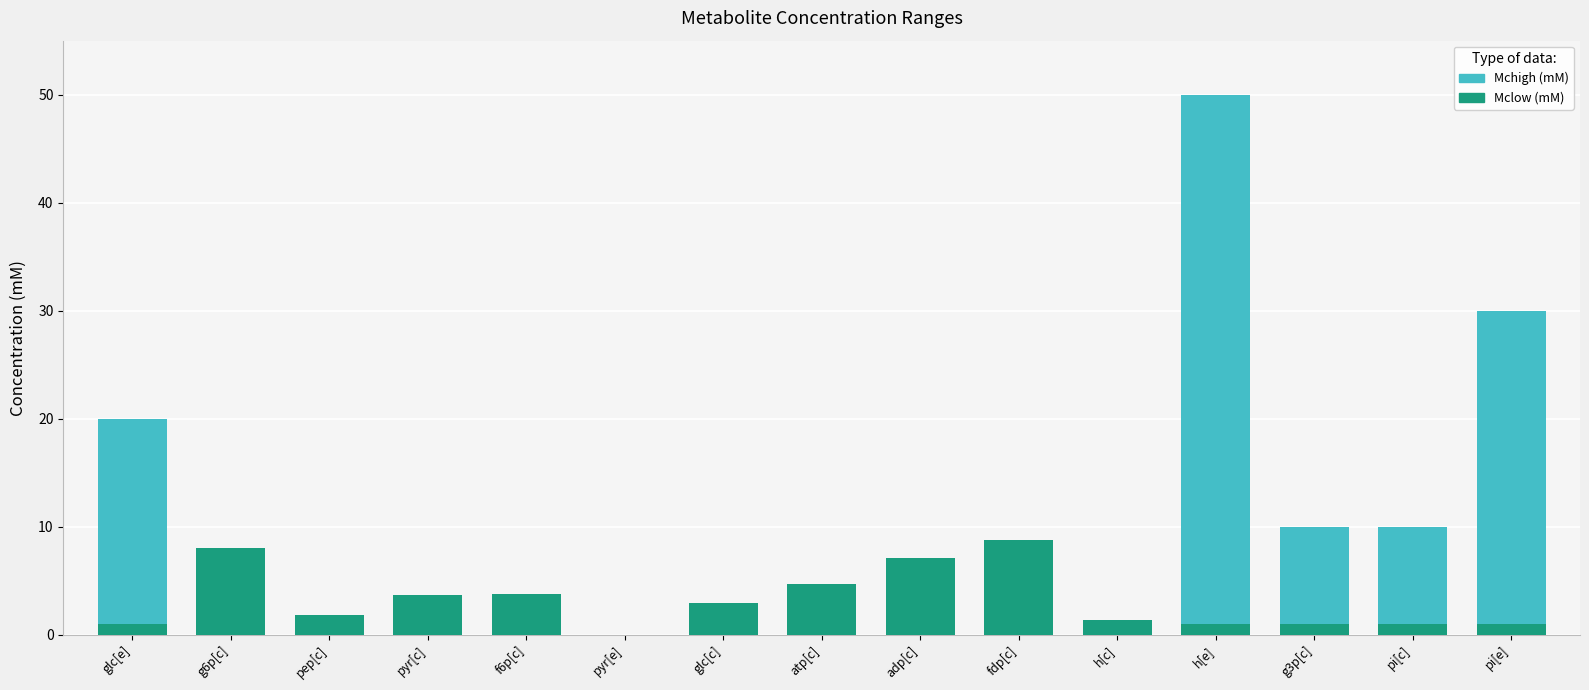

Which category has the lowest value across all series?

pyr[e]